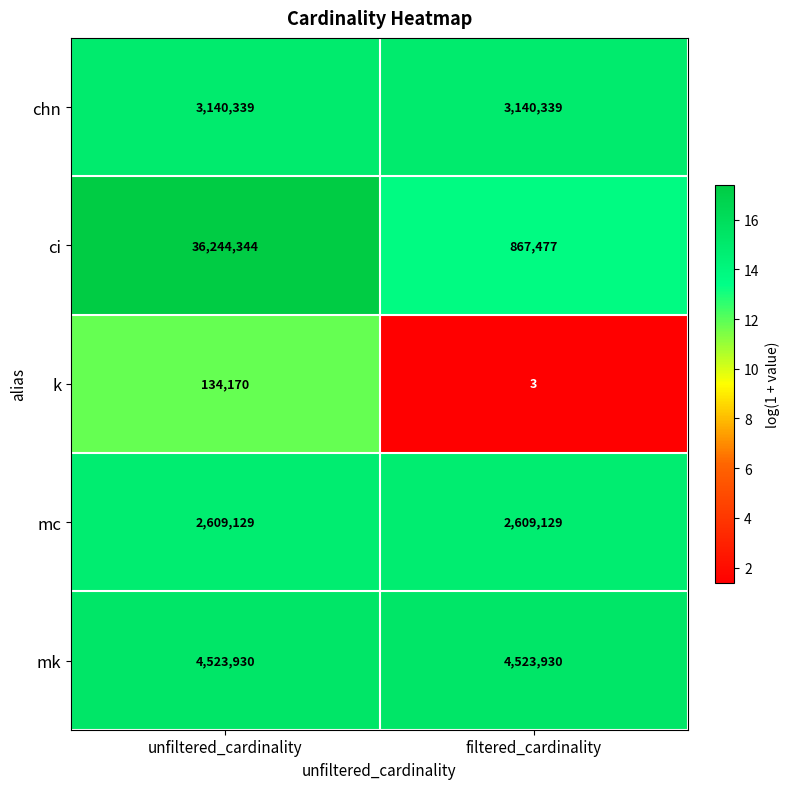

At which category does the chart reach its peak across all series?

unfiltered_cardinality